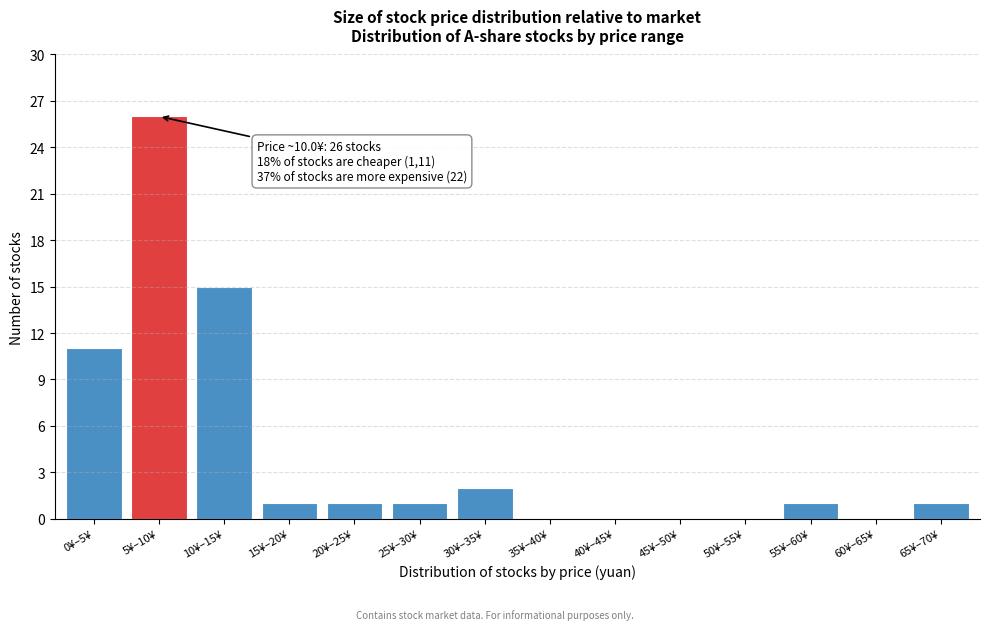

Reading left to right, what are all the values shown in this chart?

0¥–5¥=11	5¥–10¥=26	10¥–15¥=15	15¥–20¥=1	20¥–25¥=1	25¥–30¥=1	30¥–35¥=2	35¥–40¥=0	40¥–45¥=0	45¥–50¥=0	50¥–55¥=0	55¥–60¥=1	60¥–65¥=0	65¥–70¥=1